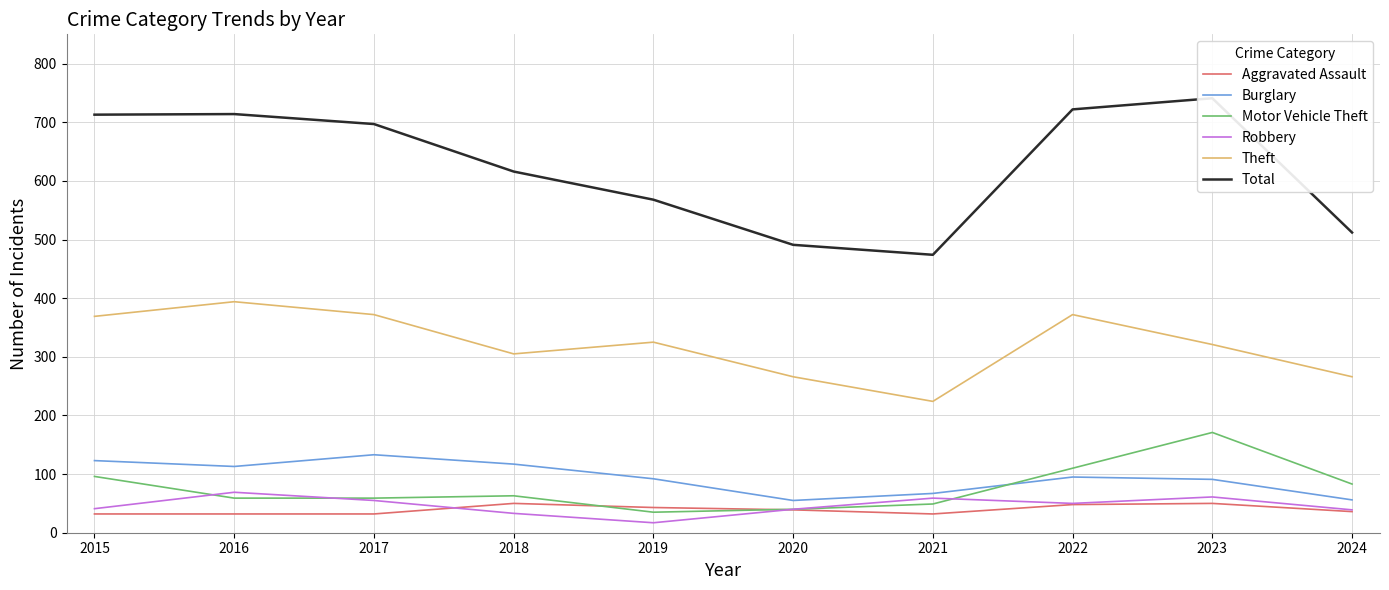

Which category has the highest value in the Burglary series?

2017